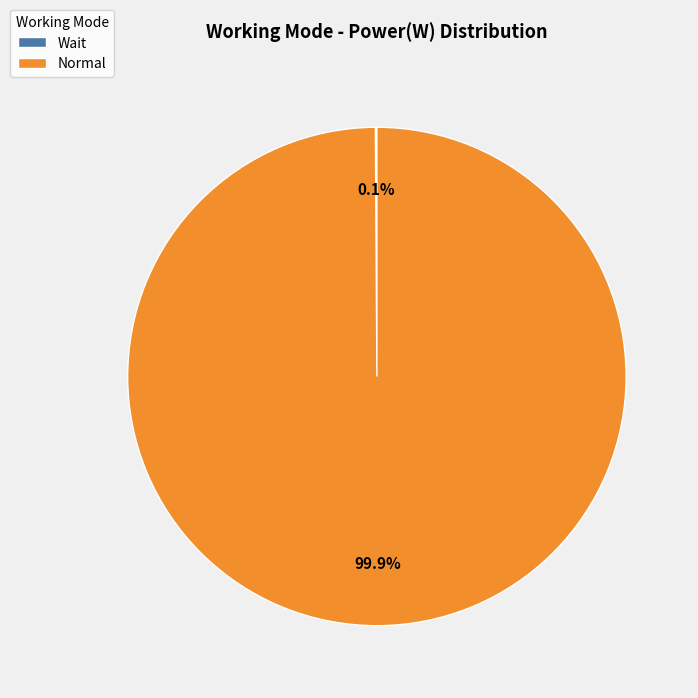

Does any single category account for the majority?

Yes